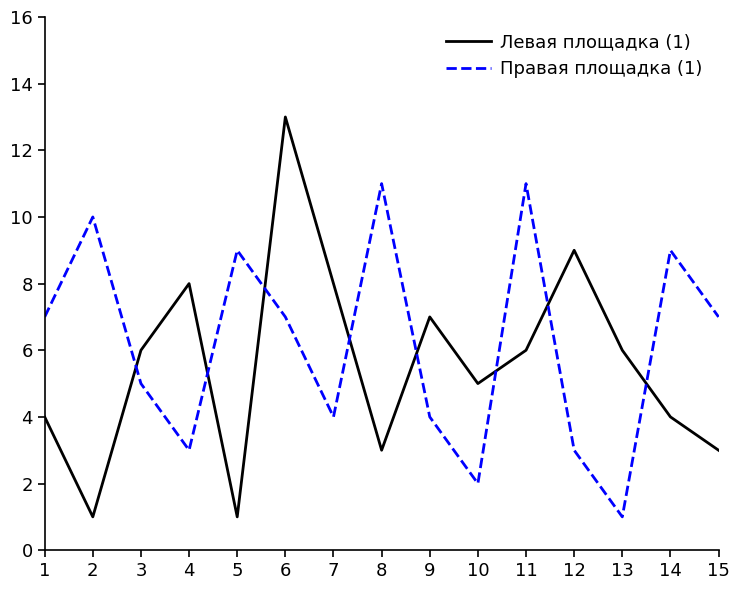

Reading right to left, transcribe all the data shown in this chart.

Левая площадка (1): 15=3	14=4	13=6	12=9	11=6	10=5	9=7	8=3	7=8	6=13	5=1	4=8	3=6	2=1	1=4
Правая площадка (1): 15=7	14=9	13=1	12=3	11=11	10=2	9=4	8=11	7=4	6=7	5=9	4=3	3=5	2=10	1=7